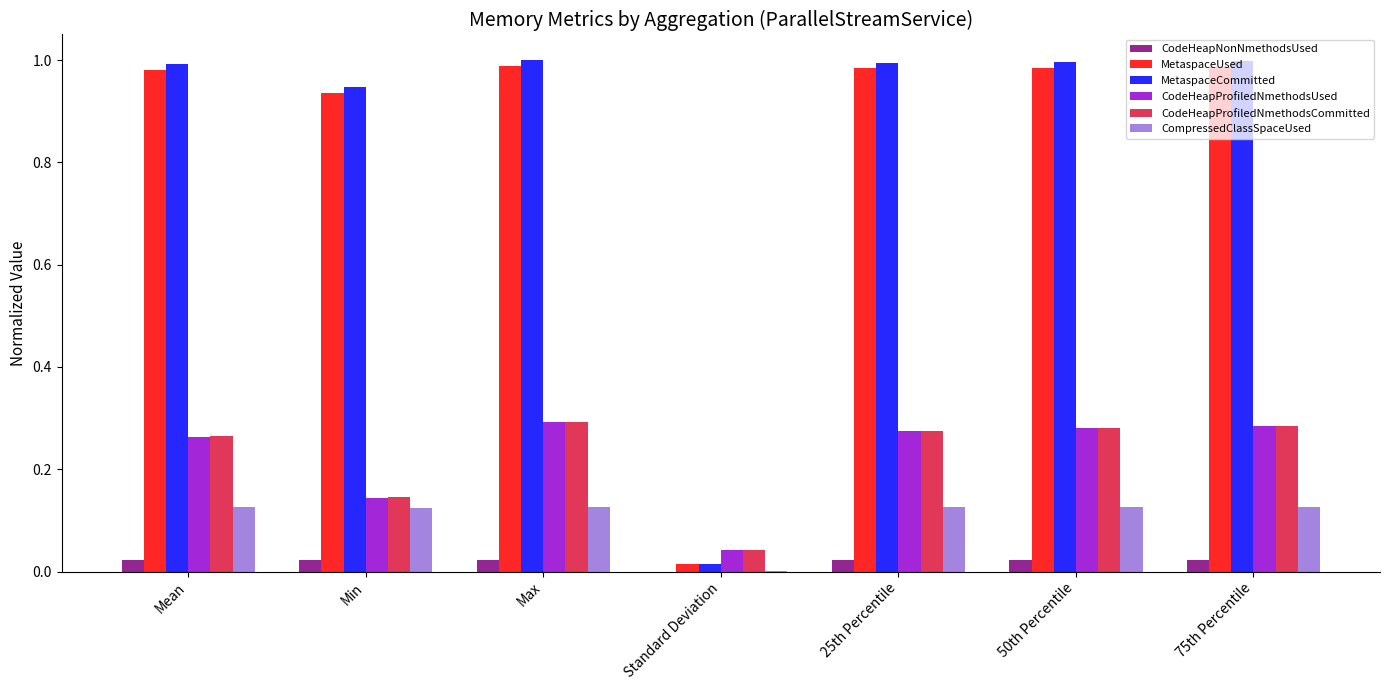

What is the average value of the CodeHeapProfiledNmethodsUsed series?

0.2